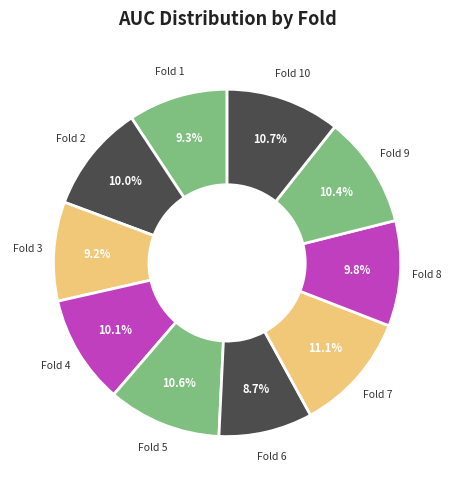

How many segments does this pie chart have?

10